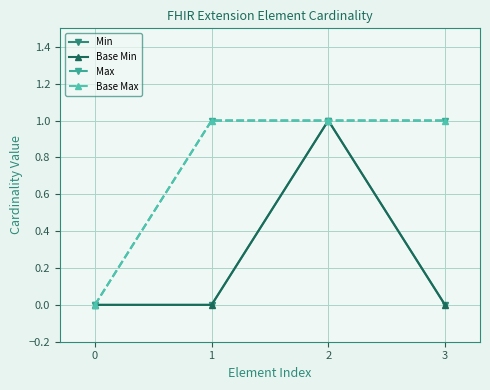

How many lines are shown in the chart?

4